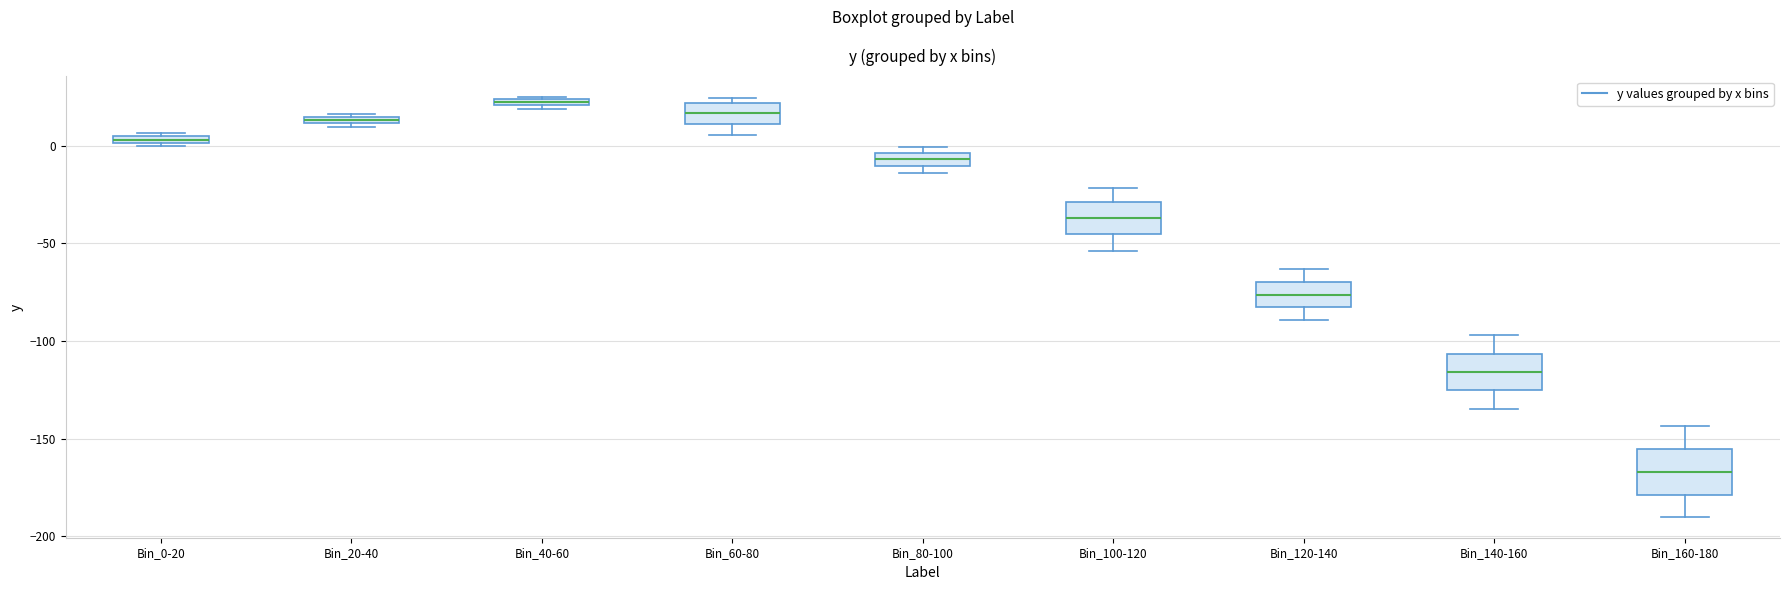

Where does the lower whisker of the box for Bin_160-180 end on the y-axis? The values are not printed on the chart, so give them approximately, as read against the axis.

-190